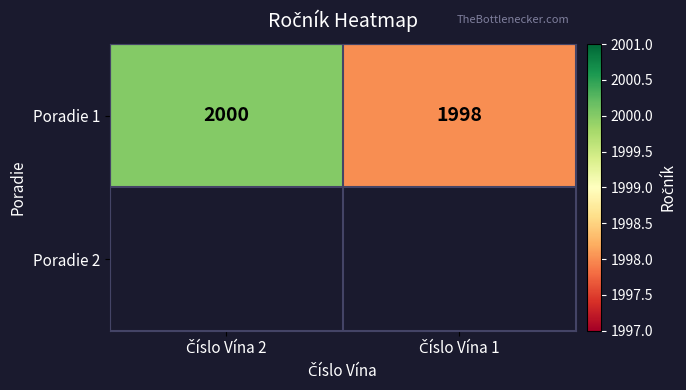

How many data points are less than 2000?

1